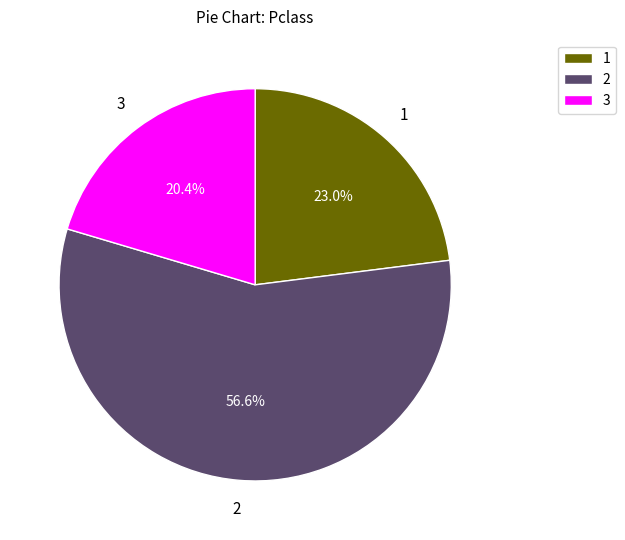

Which category has the smallest portion of the pie?

3